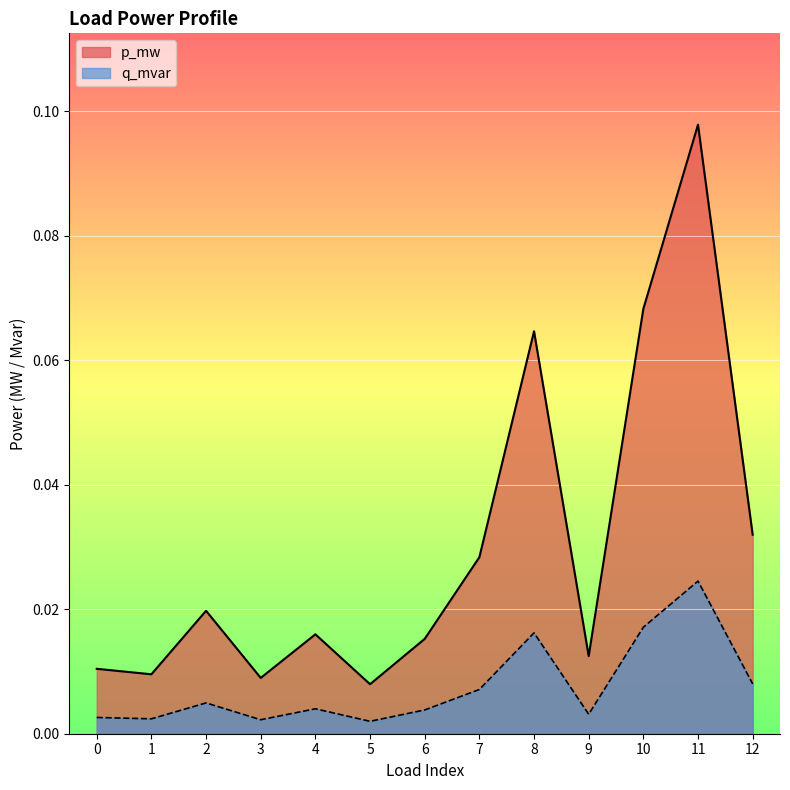

What is the maximum value shown in the chart?

0.1